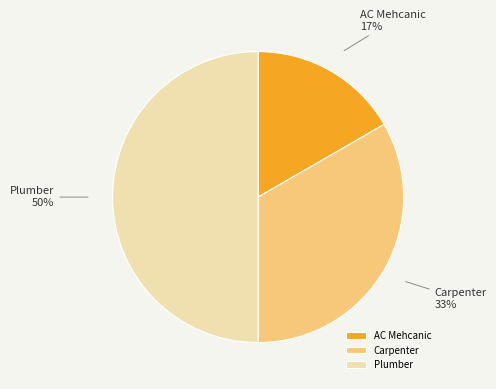

To the nearest percent, what is the combined percentage of AC Mehcanic and Plumber?

67%